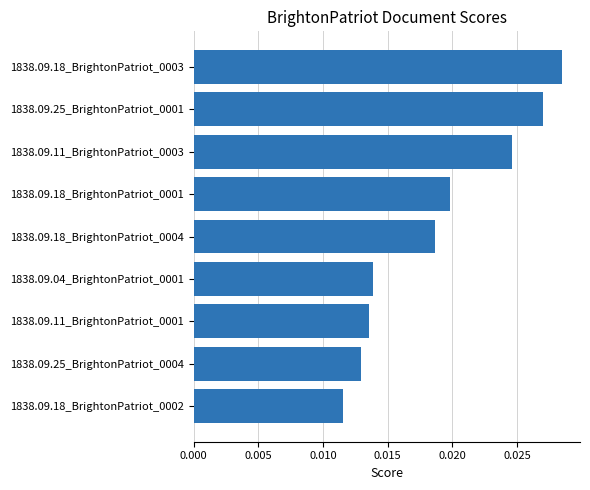

Count the values in the range 0 to 1.

9